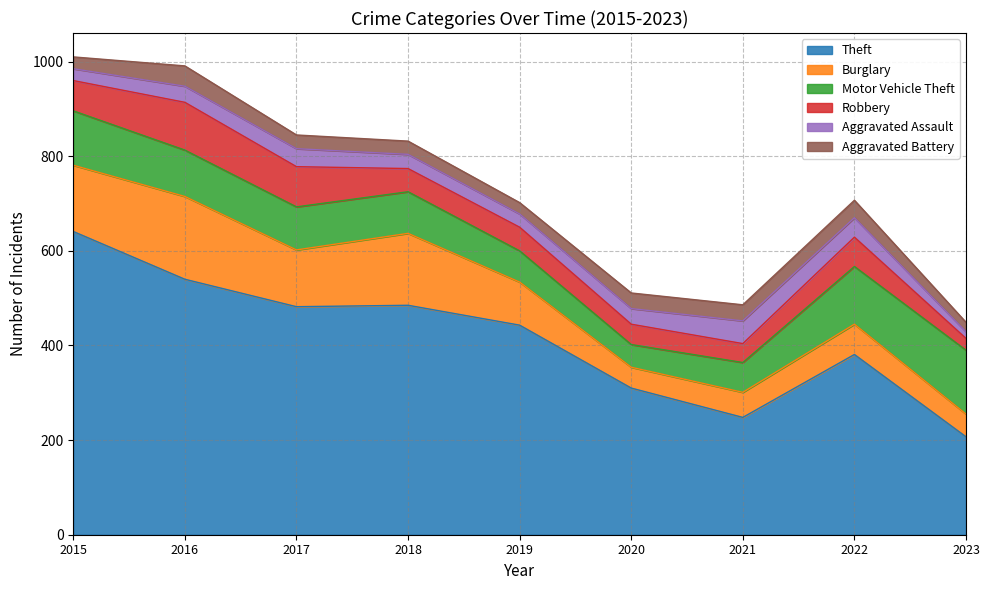

What is the total value across all series at 2018?

832